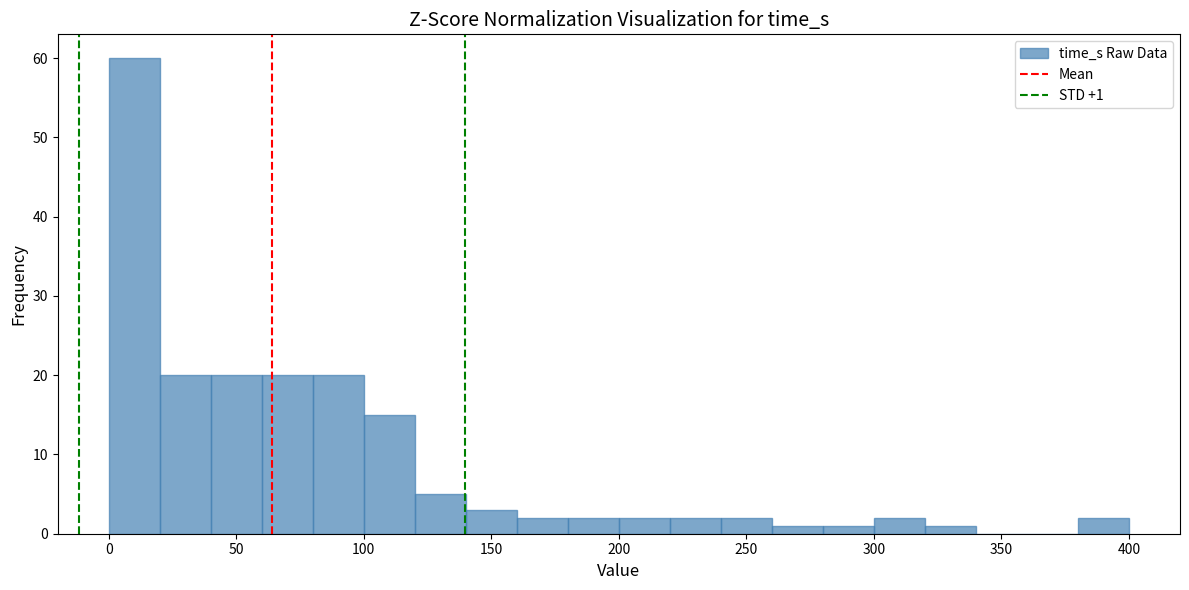

Over which range of the x-axis is the bar tallest?

0 to 20